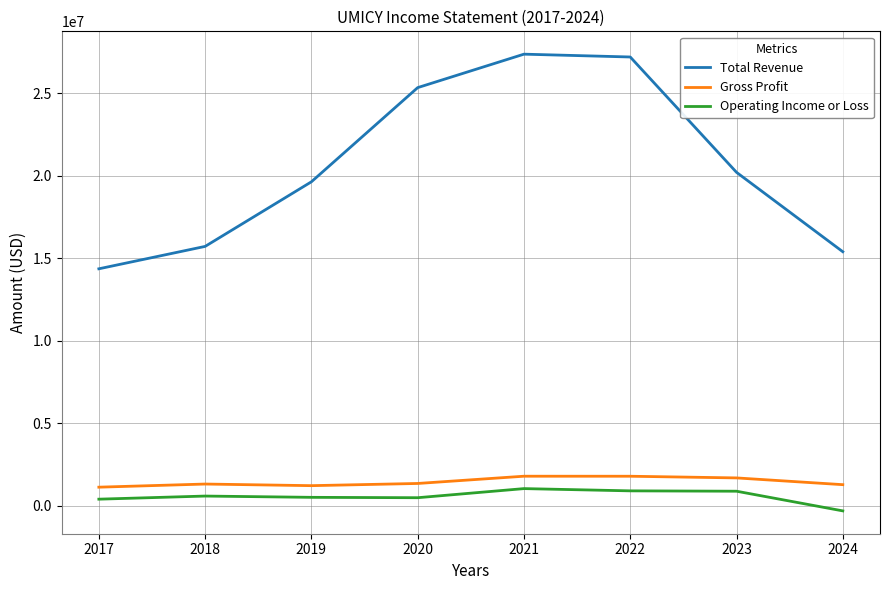

How many lines are shown in the chart?

3